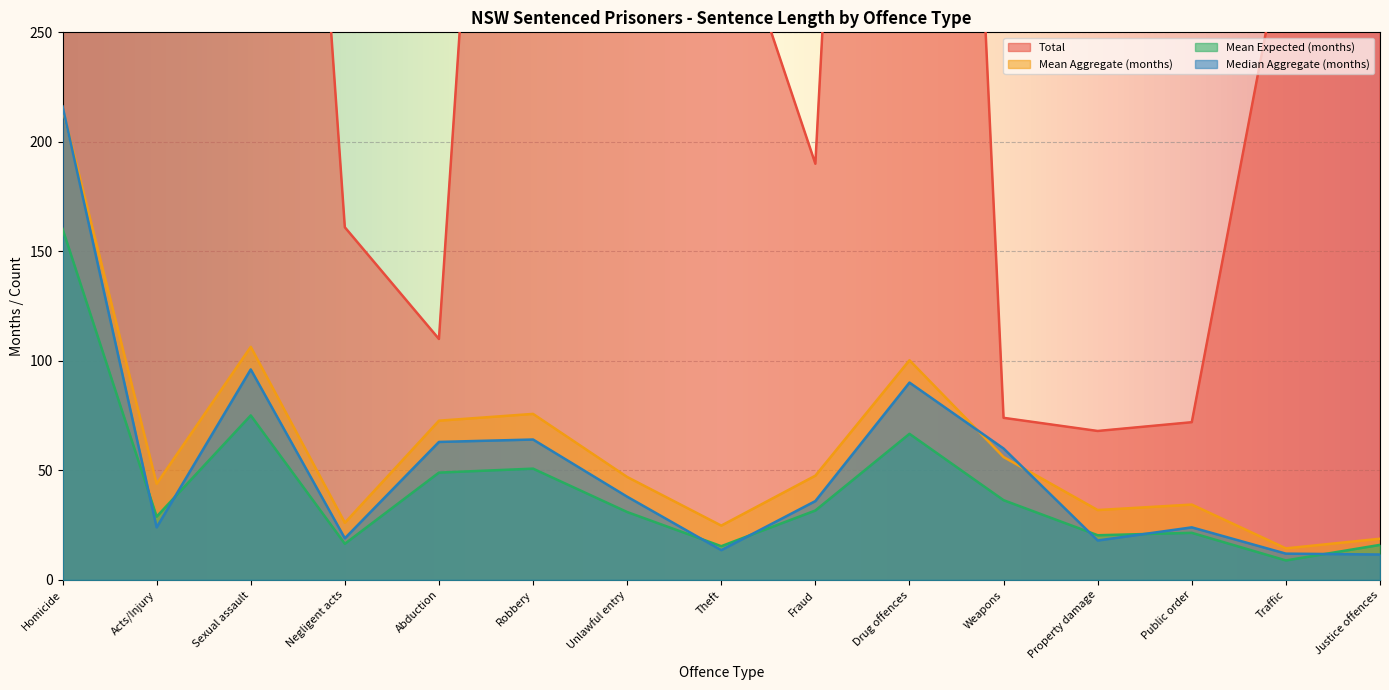

What is the difference between the maximum and minimum values in the Total series?

977.0